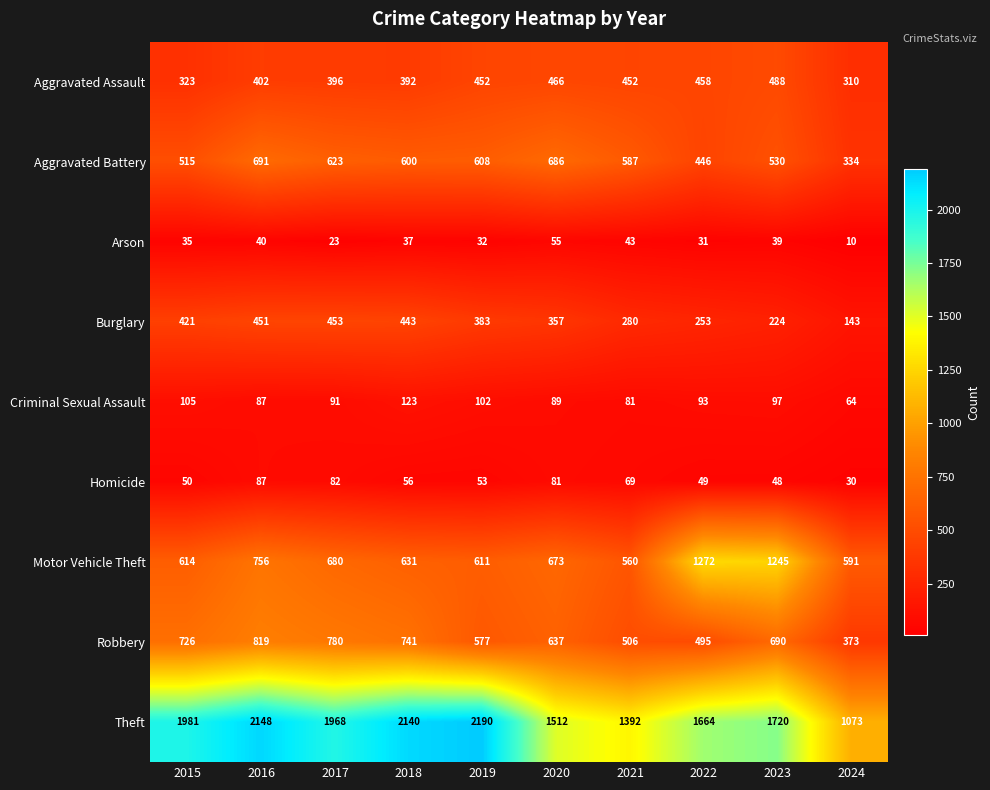

What is the difference between the maximum and minimum values in the Homicide series?

57